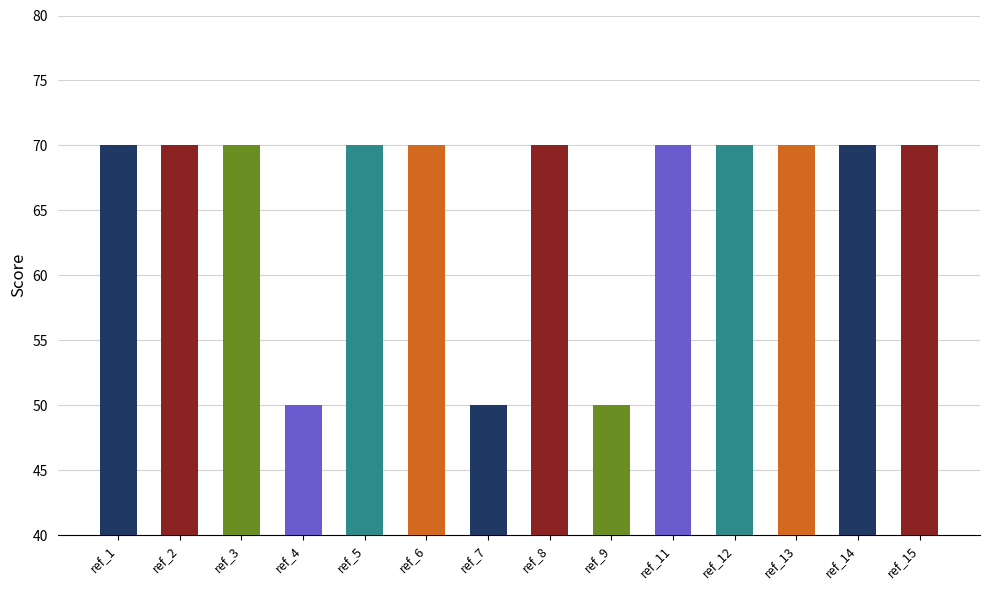

Are the bars horizontal?

No